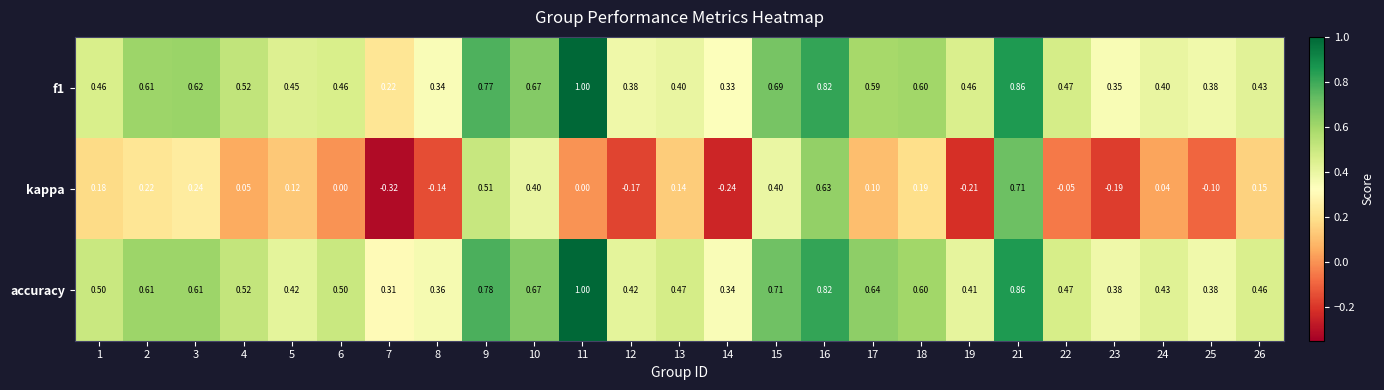

Between 14 and 17, which series saw the biggest shift?

kappa